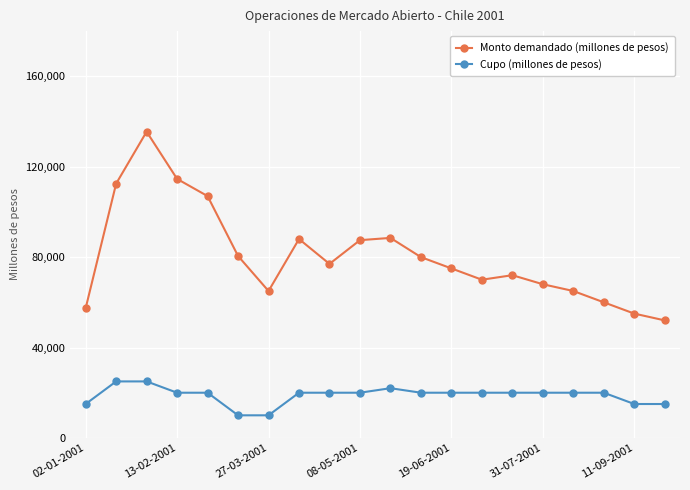

What is the average value of the Monto demandado (millones de pesos) series?

80525